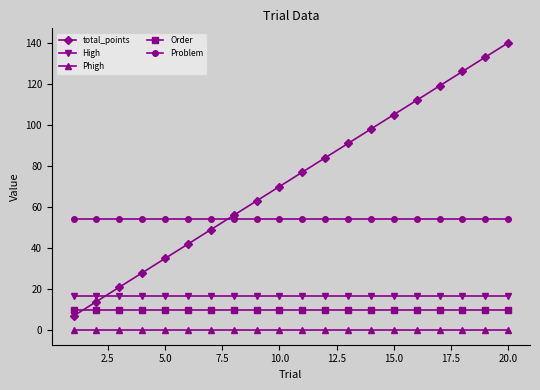

At how many categories does at least one series exceed 23?

20